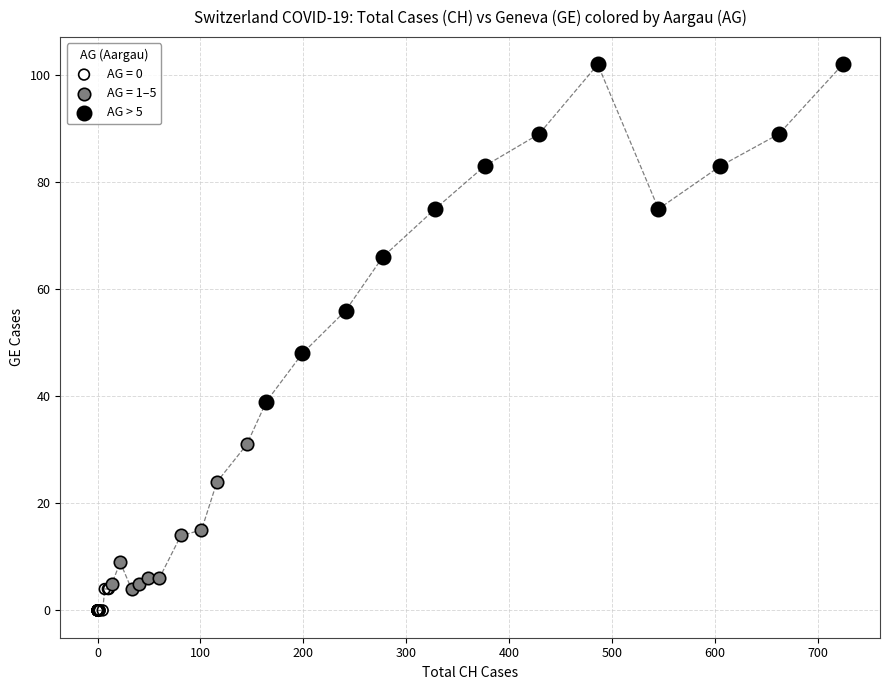

Which series has the largest Y range (max minus min)?

AG > 5